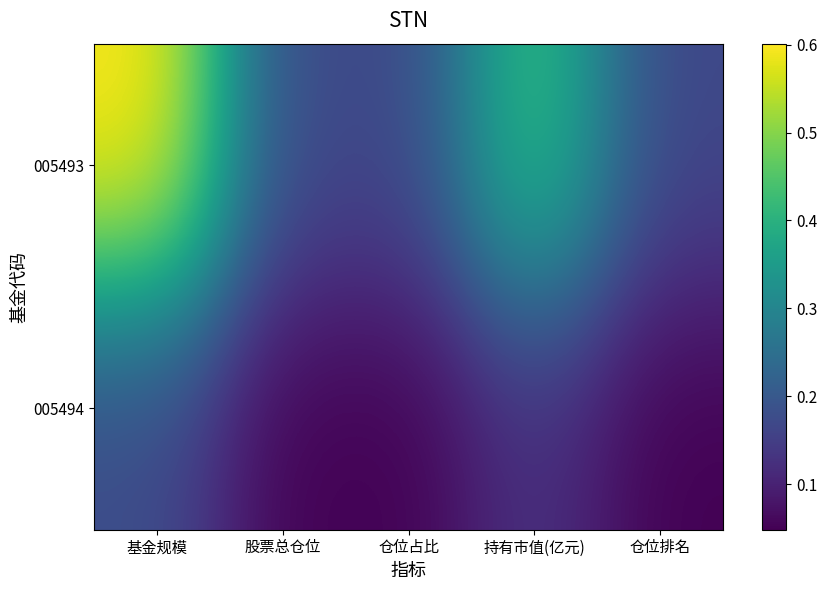

Which has a higher value, 仓位排名 or 仓位占比?

仓位占比